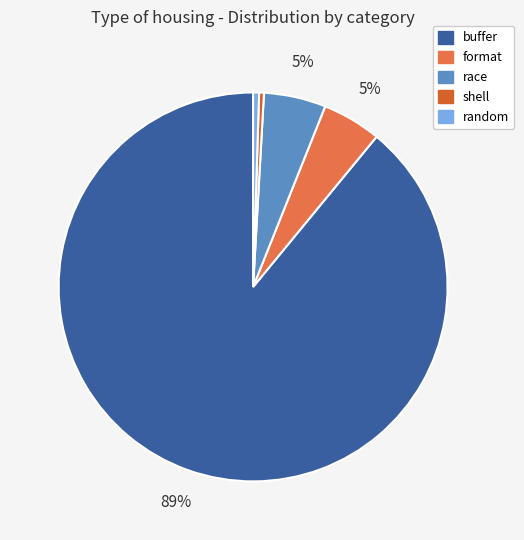

To the nearest percent, what portion does race represent?

5%